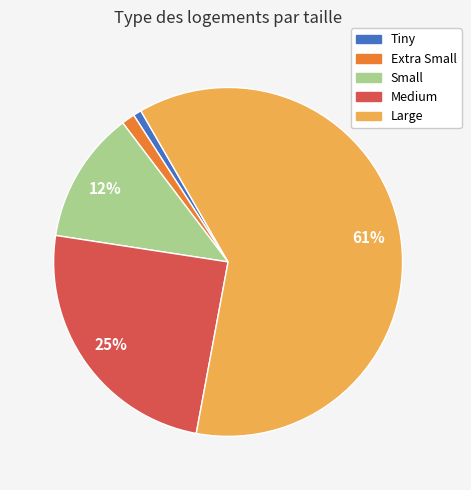

Which category has the biggest portion of the pie?

Large